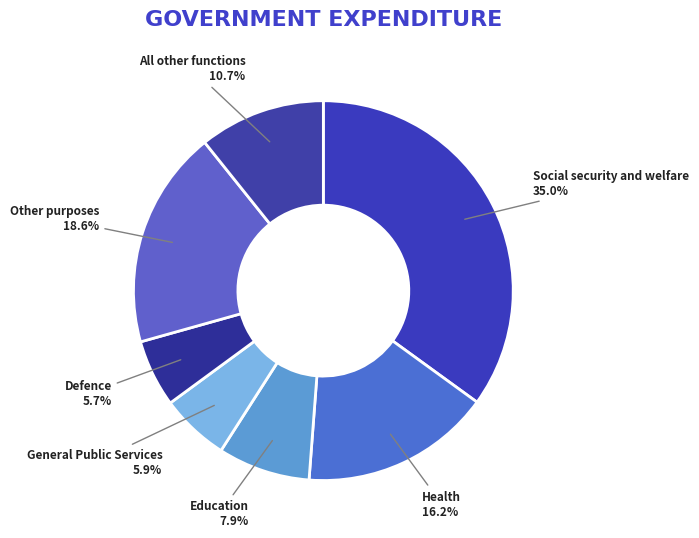

What is the ratio of the value at Defence to the value at All other functions?

0.5